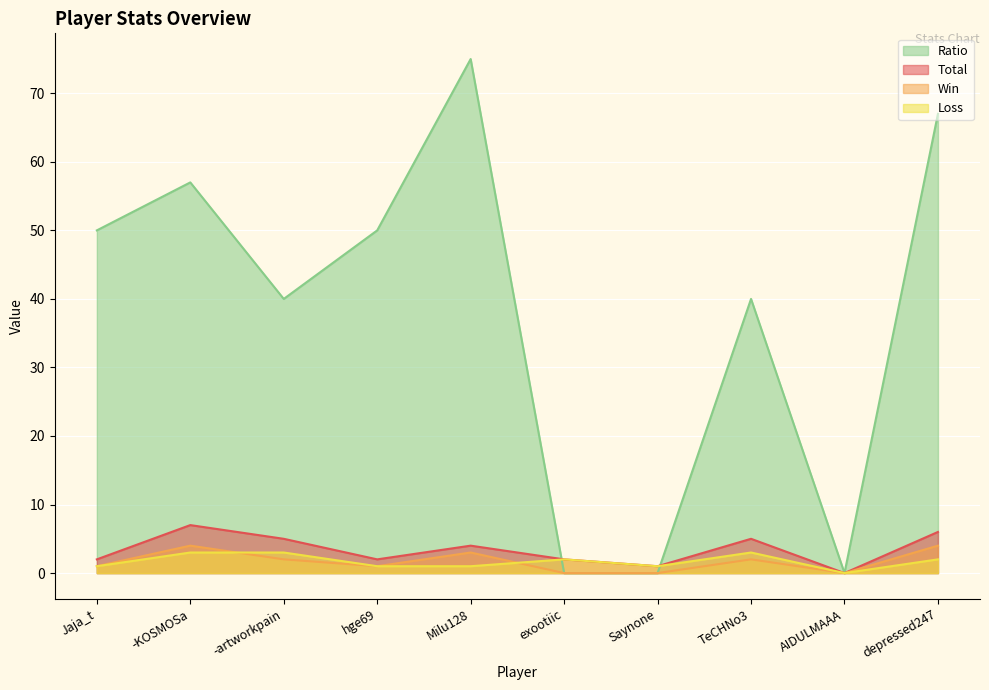

Is the value of Win at exootiic greater than the value of Ratio at hge69?

No